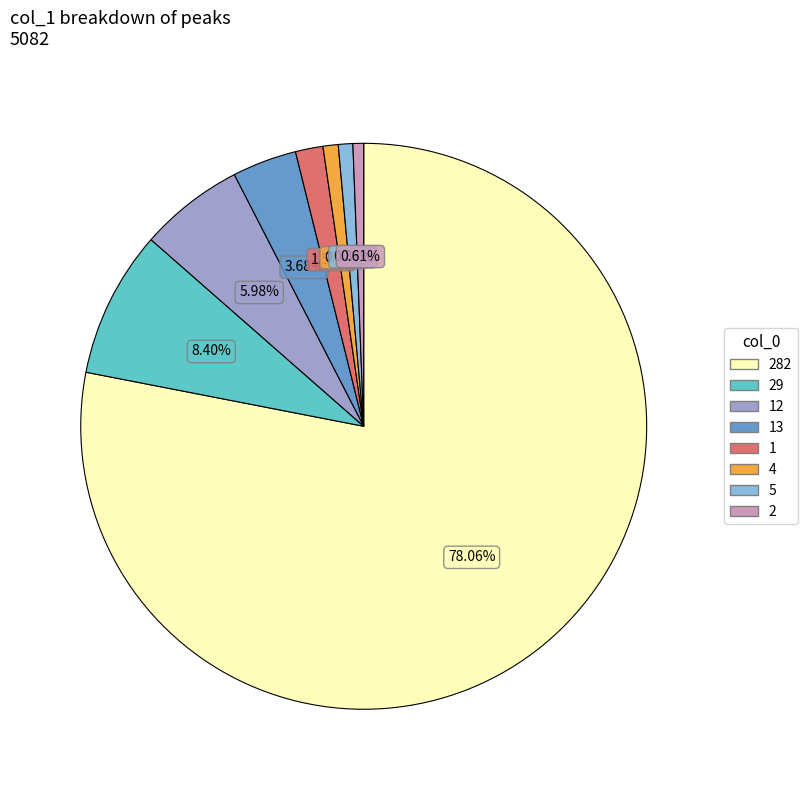

Is 282 the majority of the pie?

Yes